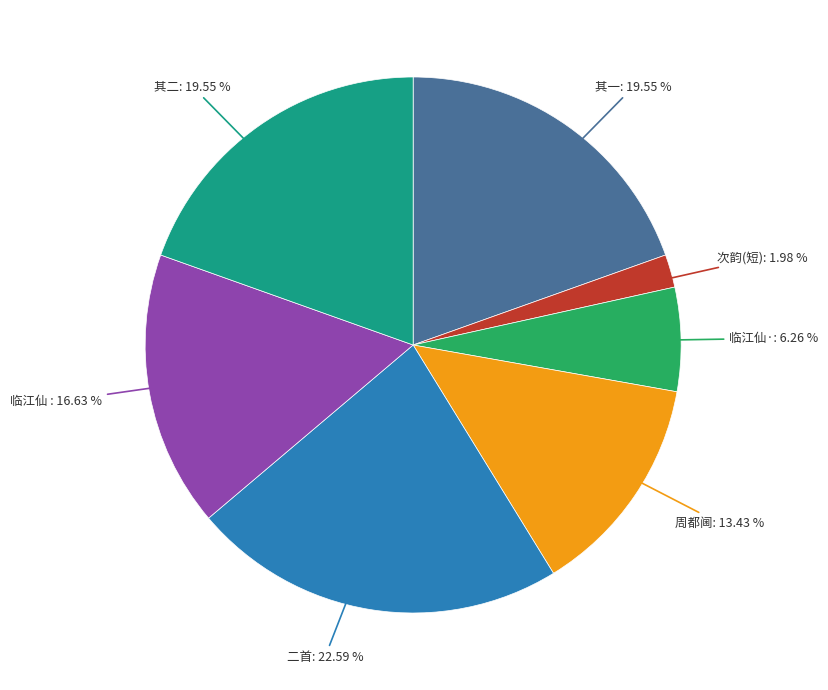

What is the smallest slice in the pie chart?

次韵(短)